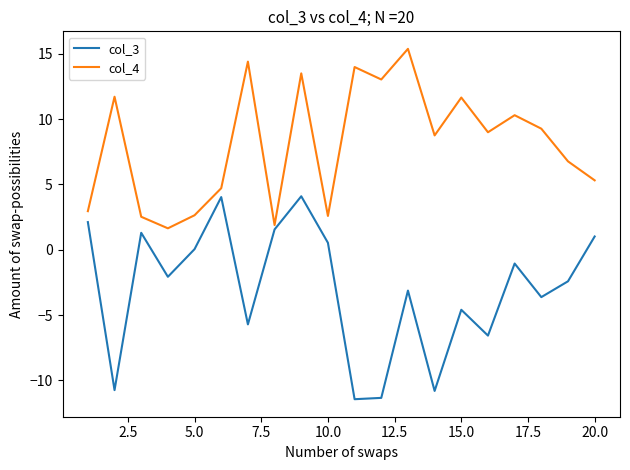

List the series in order of their overall mean, highest first.

col_4, col_3